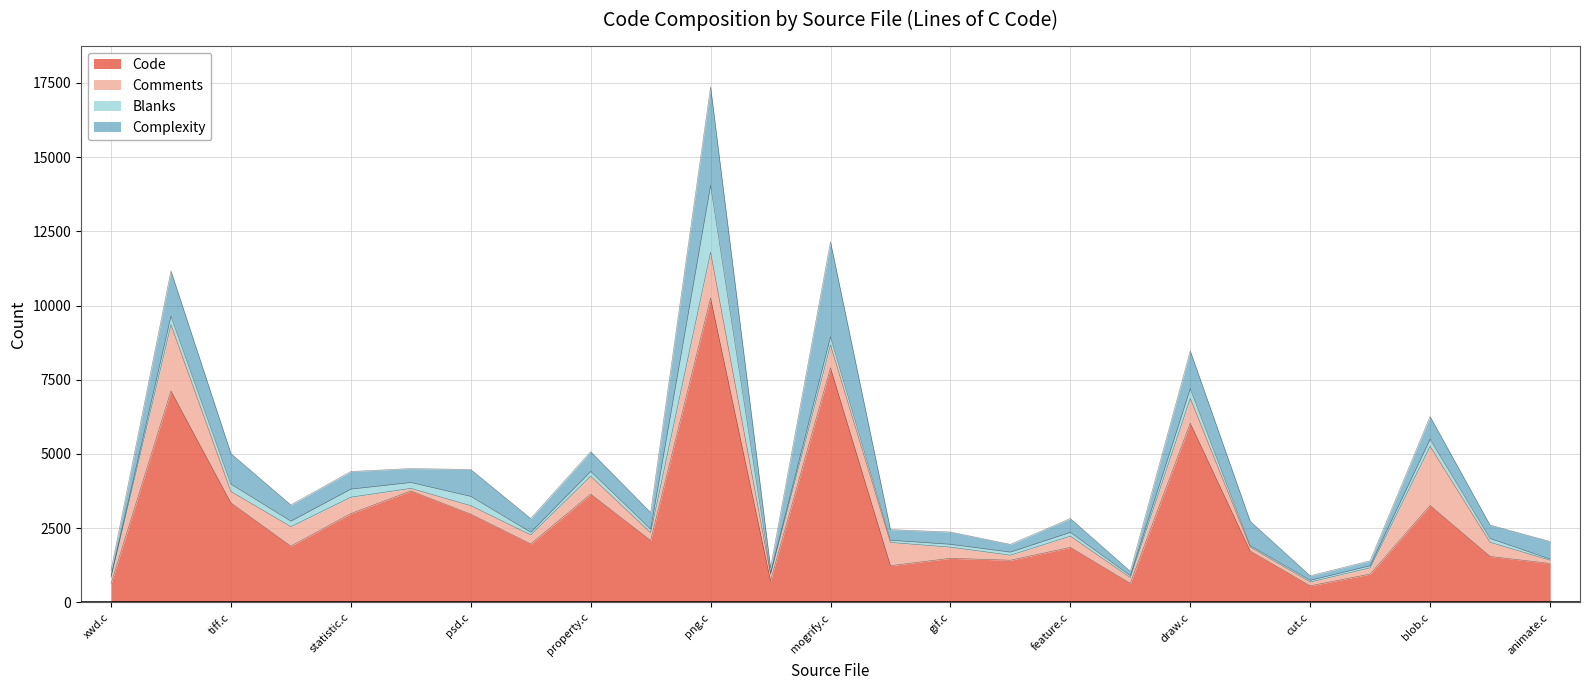

The value of Blanks at layer.c is 134. True or false?

False